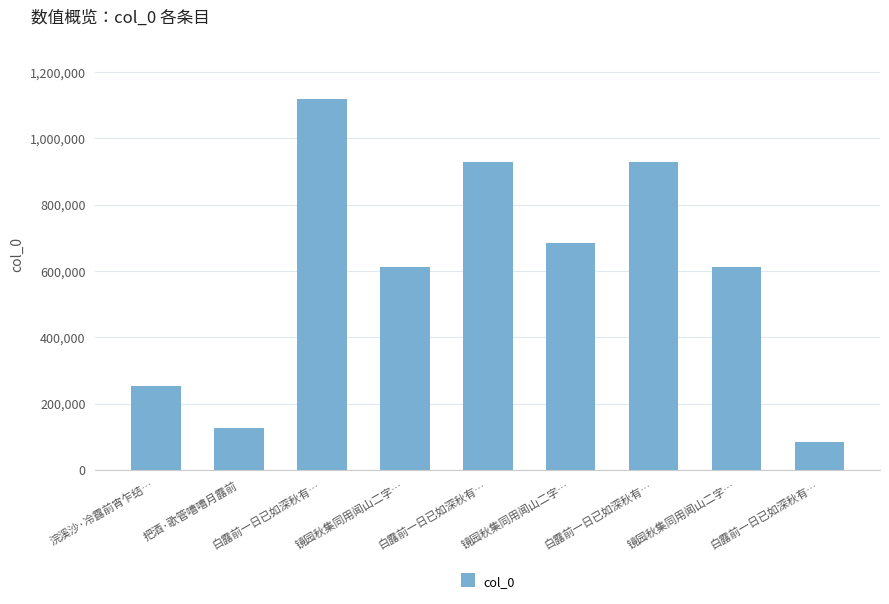

How many series are shown in this chart?

1